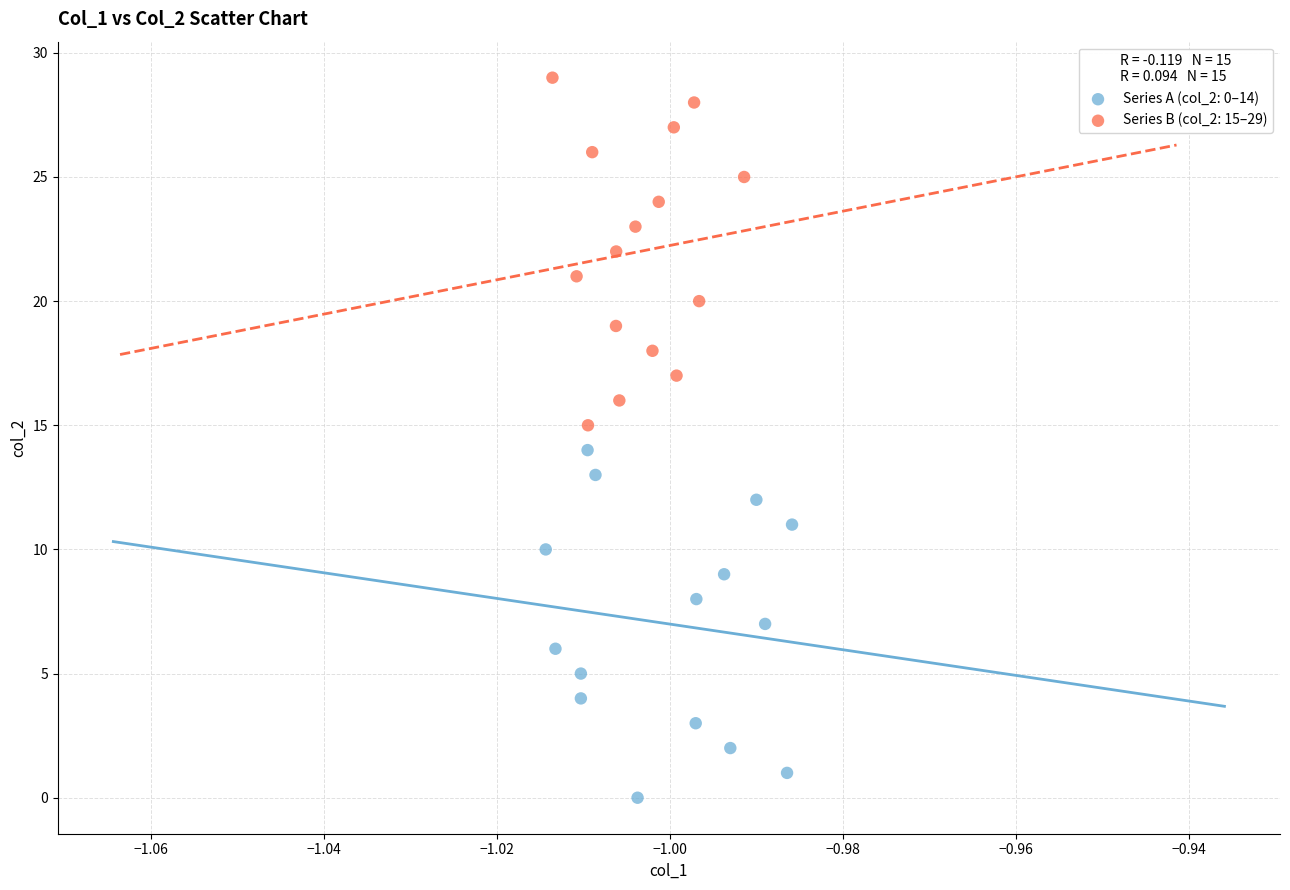

Which series contains the highest Y value?

Series B (col_2: 15–29)